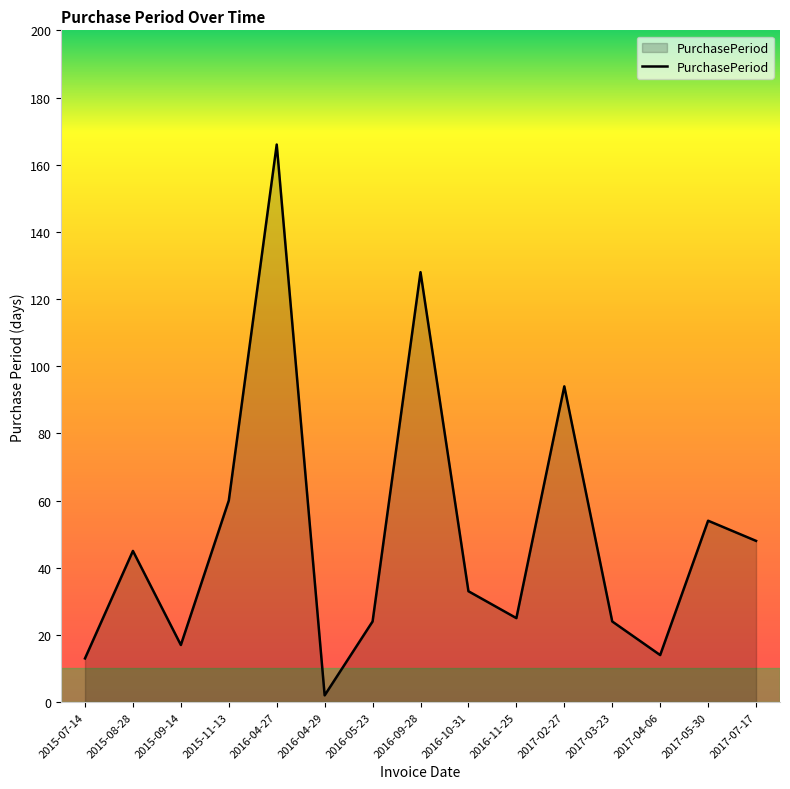

How many values are below 33?

7